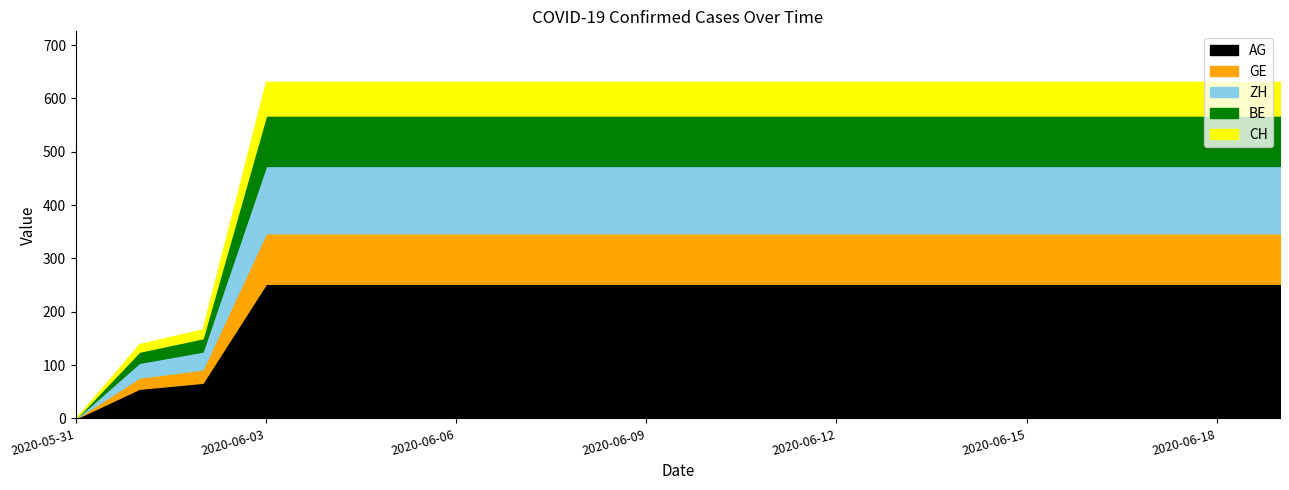

True or false: GE has more than 0 points higher than both neighbors.

False